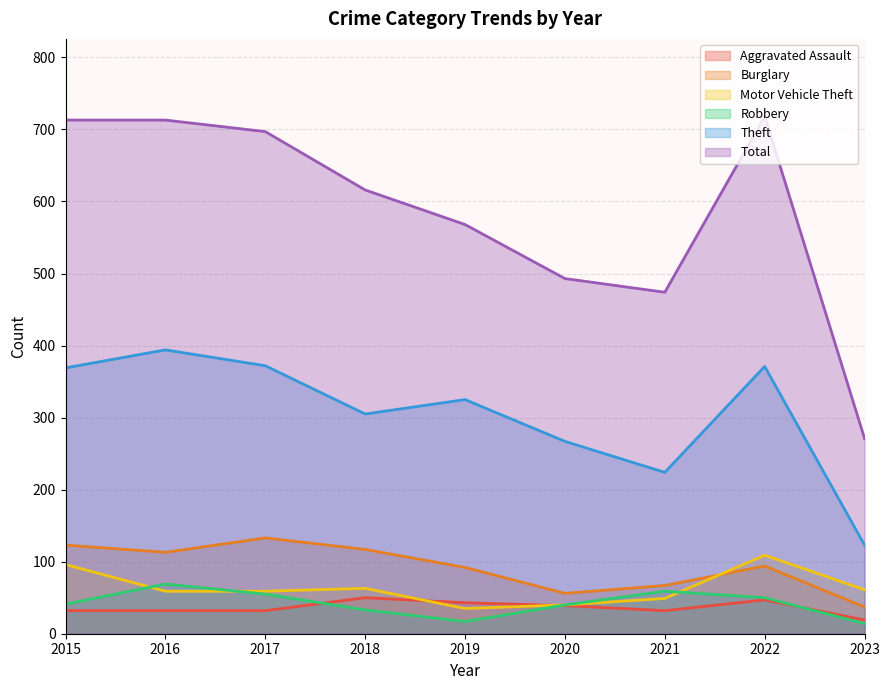

Reading left to right, extract all data points from this chart.

Aggravated Assault: 2015=32	2016=32	2017=32	2018=50	2019=43	2020=39	2021=32	2022=47	2023=19
Burglary: 2015=123	2016=113	2017=133	2018=117	2019=92	2020=56	2021=67	2022=94	2023=37
Motor Vehicle Theft: 2015=96	2016=59	2017=59	2018=63	2019=35	2020=40	2021=49	2022=109	2023=61
Robbery: 2015=41	2016=69	2017=55	2018=33	2019=17	2020=40	2021=59	2022=50	2023=14
Theft: 2015=369	2016=394	2017=372	2018=305	2019=325	2020=267	2021=224	2022=371	2023=123
Total: 2015=713	2016=713	2017=697	2018=616	2019=568	2020=493	2021=474	2022=718	2023=271